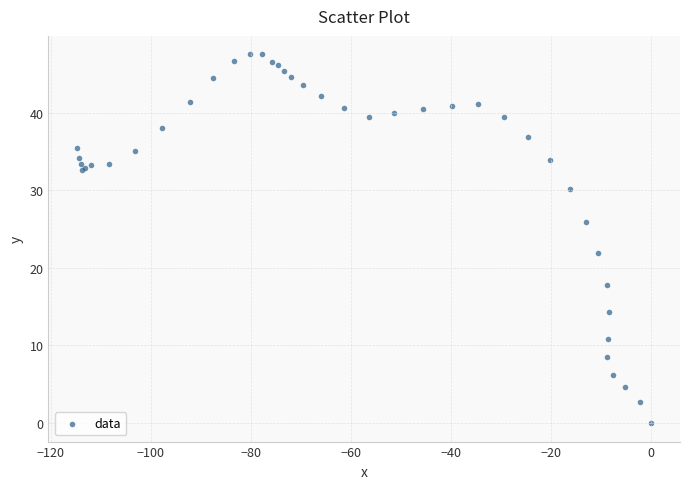

What Y value in the scatter plot is closest to 23?

21.9